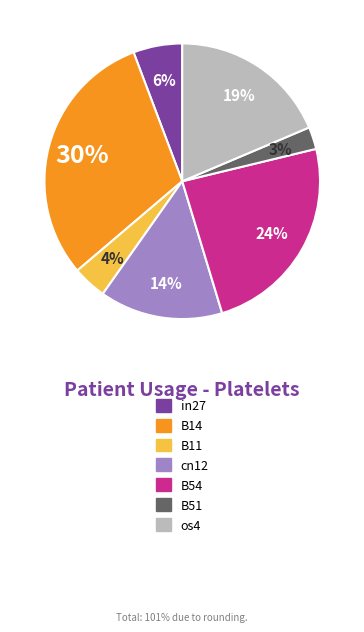

Does any single category account for the majority?

No